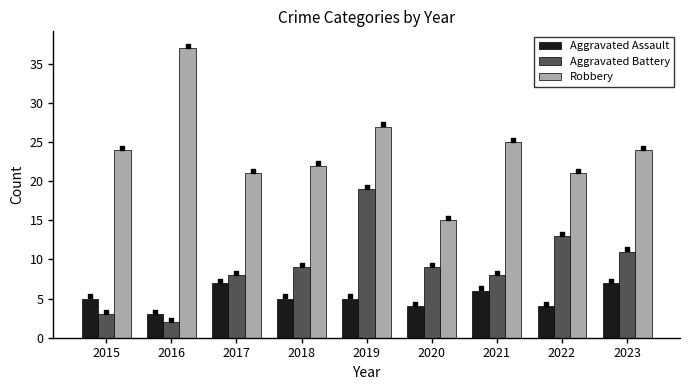

Which series contains the highest Y value?

Robbery